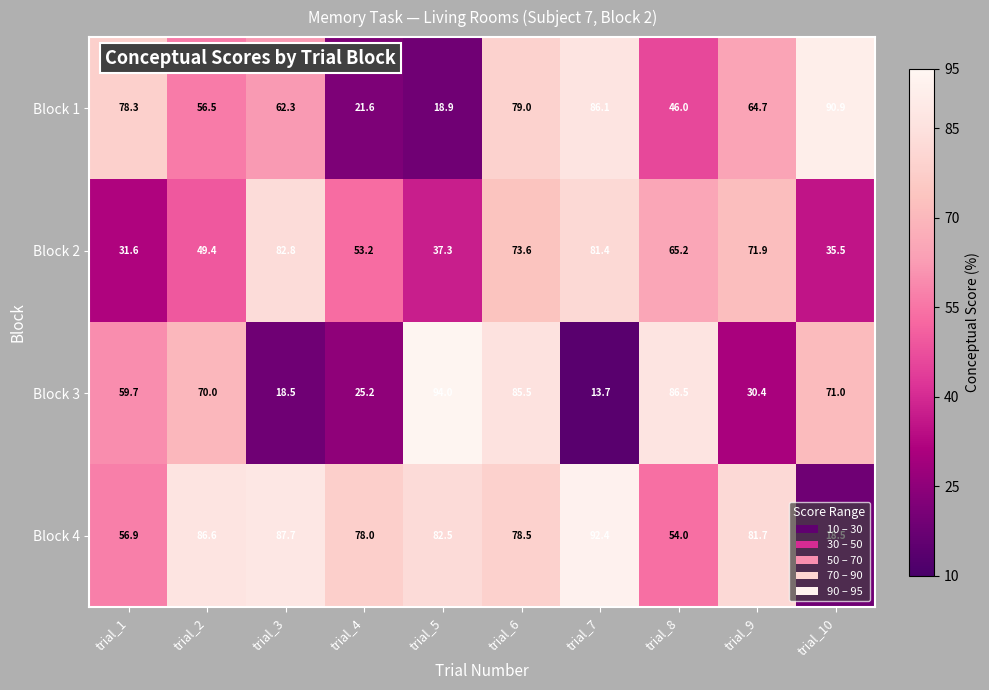

What is the total value across all series at trial_6?

316.6